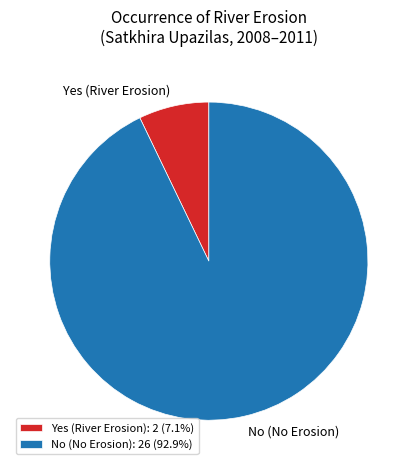

Count the number of slices in the pie.

2